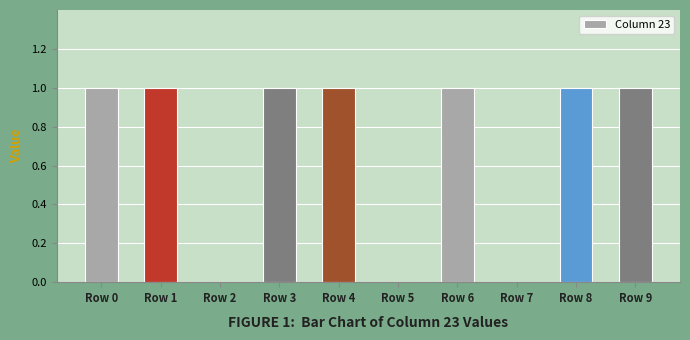

Is it true that the value at Row 6 is 0?

False